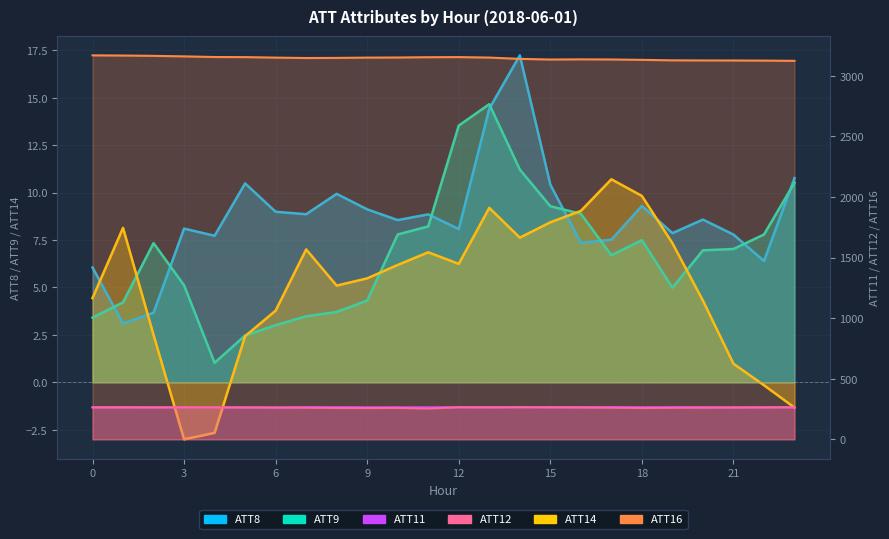

Is the value of ATT14_line at 10 greater than the value of ATT8_line at 0?

Yes